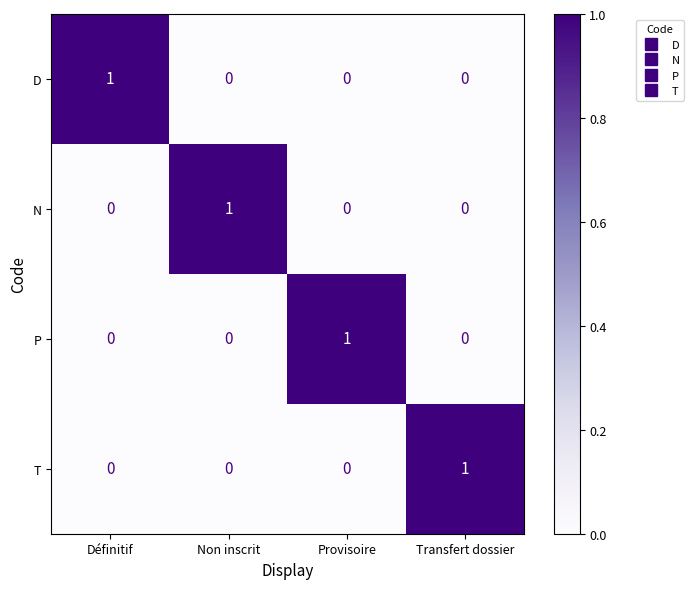

The P series shows 0 at Transfert dossier. True or false?

True